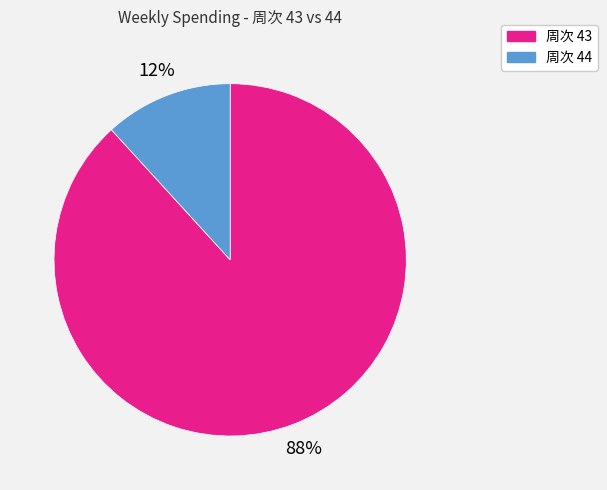

Is there any slice that represents more than half of the pie?

Yes